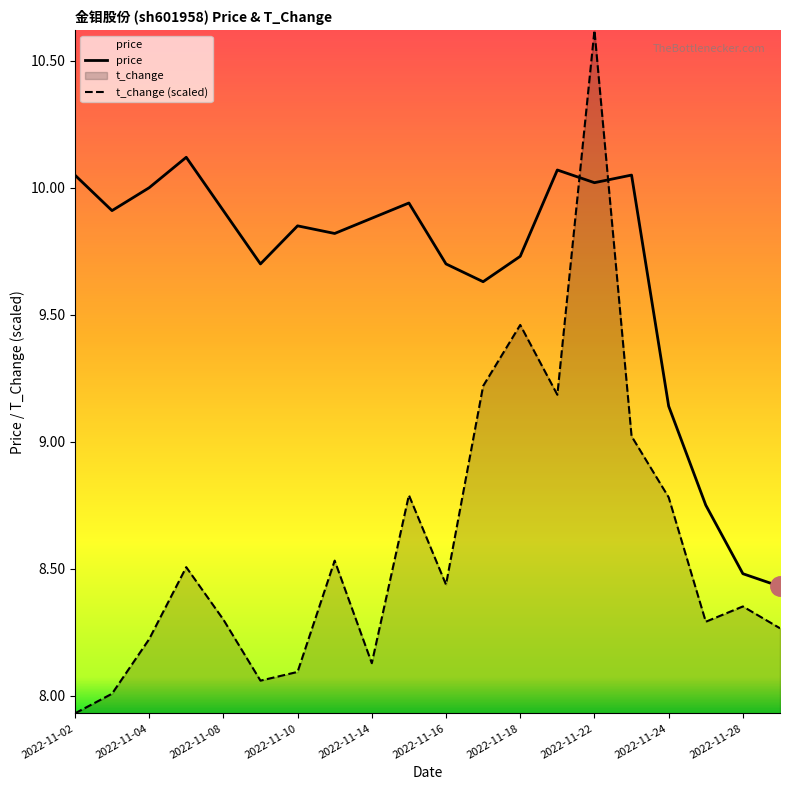

How many lines are shown in the chart?

2